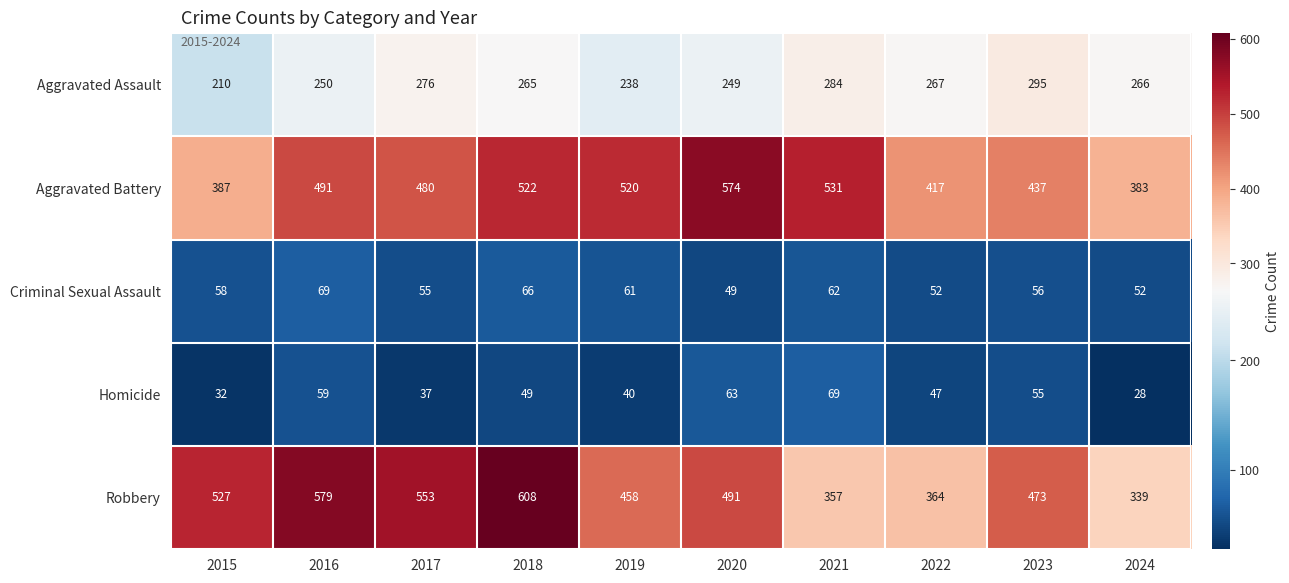

What is the approximate value of Homicide at 2017, to the nearest 10?

40